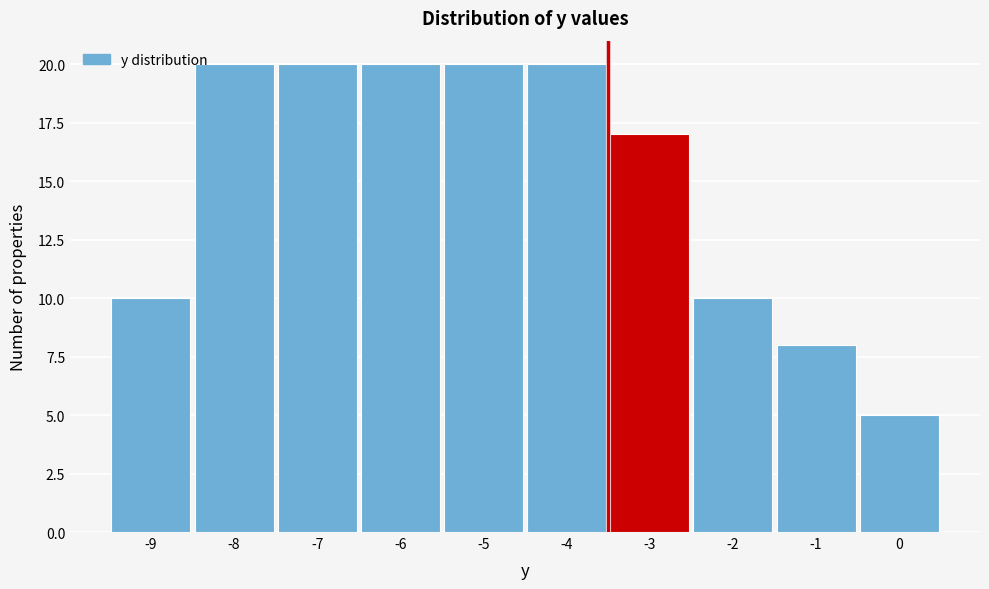

Reading left to right, transcribe this chart: for each bar, give the range it covers on the x-axis and its height. The values are not printed on the chart, so give them approximately, as read against the axis.

-9.5 to -8.5: 10
-8.5 to -7.5: 20
-7.5 to -6.5: 20
-6.5 to -5.5: 20
-5.5 to -4.5: 20
-4.5 to -3.5: 20
-3.5 to -2.5: 17
-2.5 to -1.5: 10
-1.5 to -0.5: 8
-0.5 to 0.5: 5